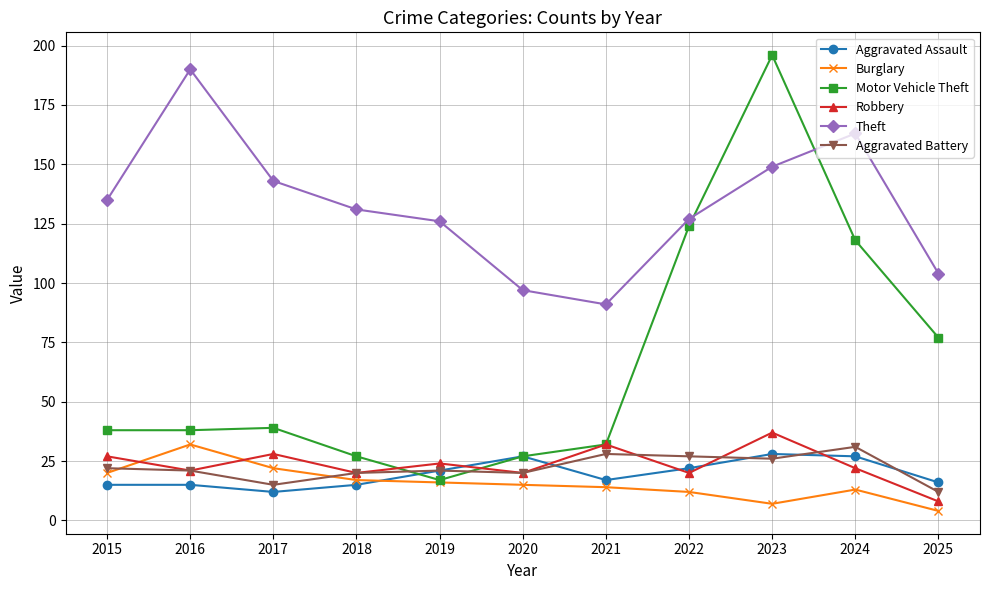

The value of Aggravated Battery at 2021 is 50. True or false?

False